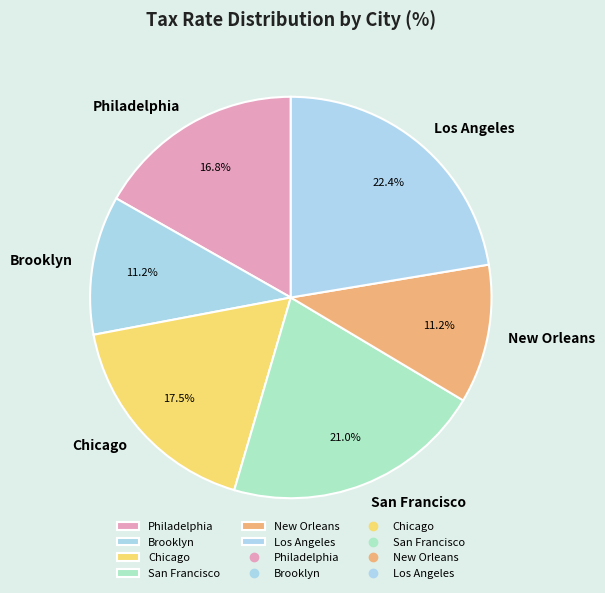

How many slices are in this pie chart?

6